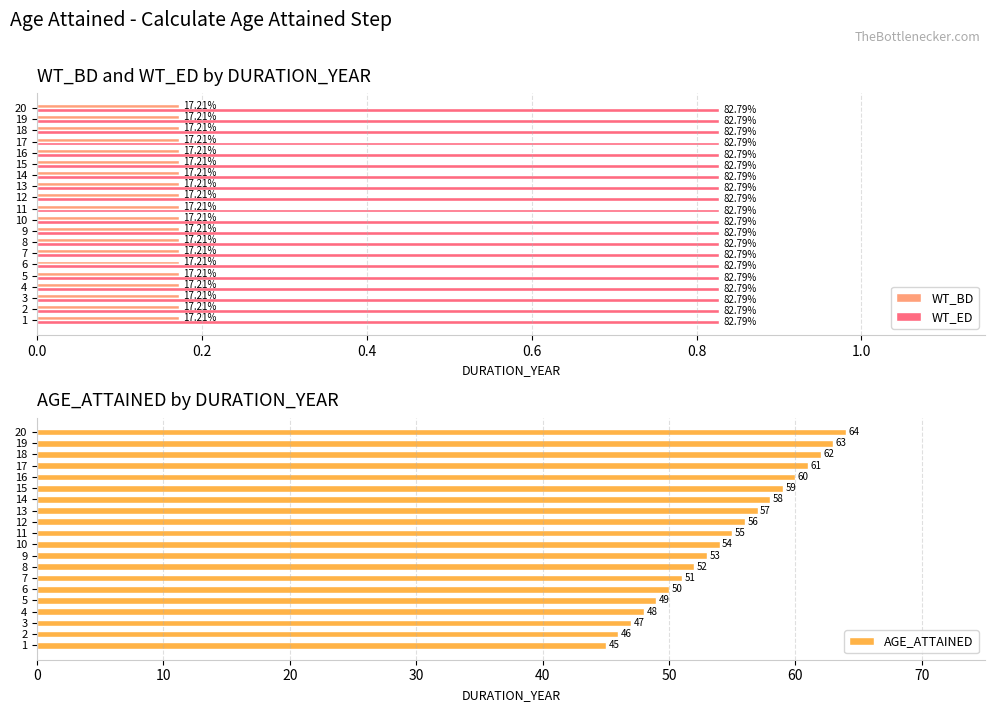

The value of AGE_ATTAINED at 4 is 48. True or false?

True